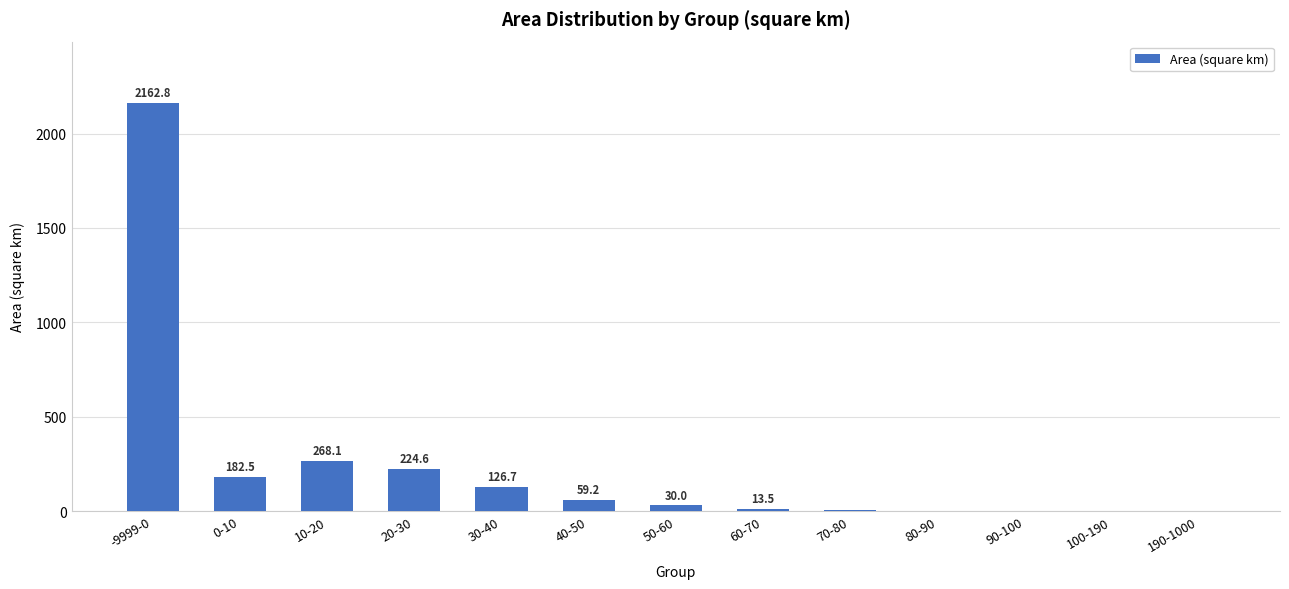

Between 70-80 and 90-100, which is larger?

70-80